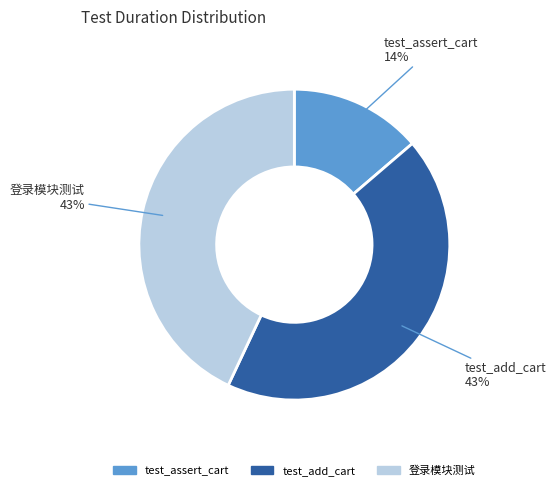

How many segments does this pie chart have?

3